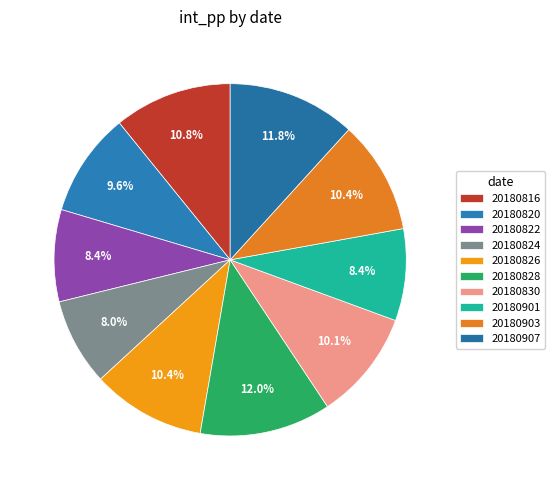

How many segments does this pie chart have?

10